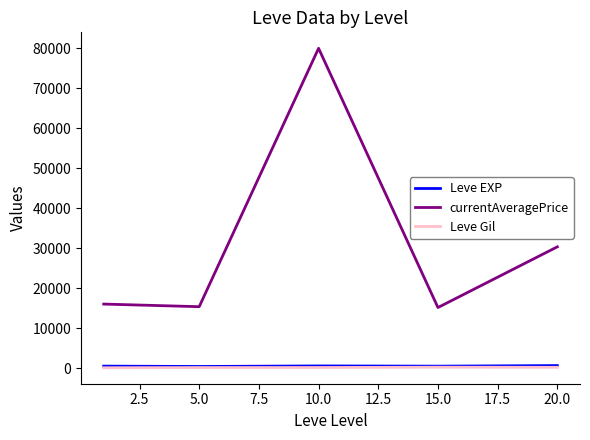

True or false: Leve Gil and currentAveragePrice cross at least once.

False